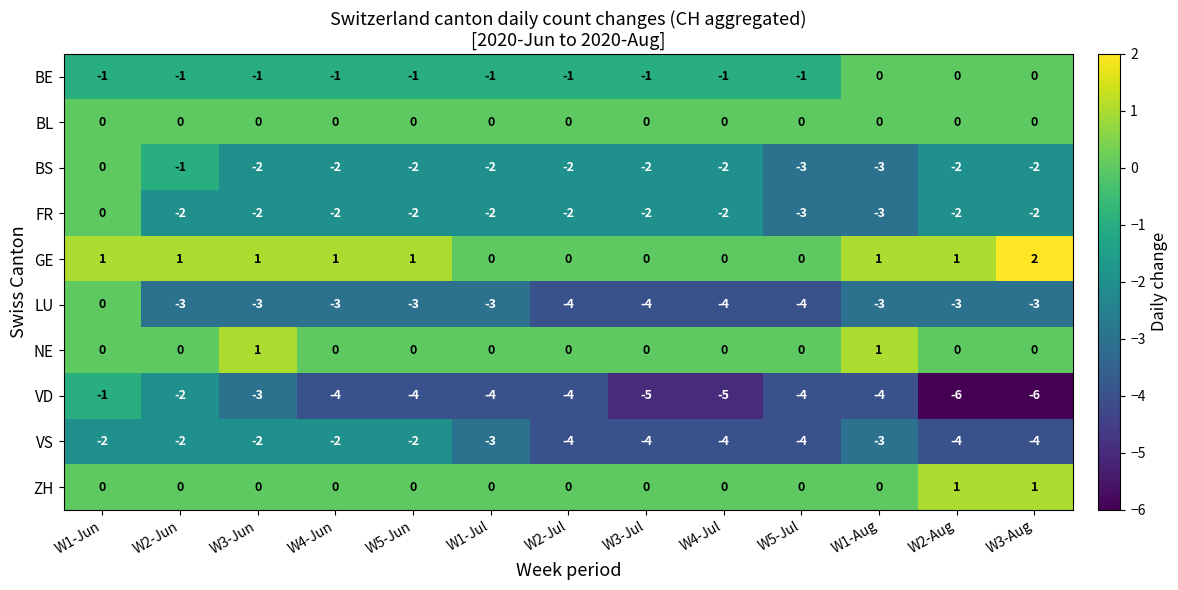

True or false: VS has a value of -1 at W3-Jun.

False